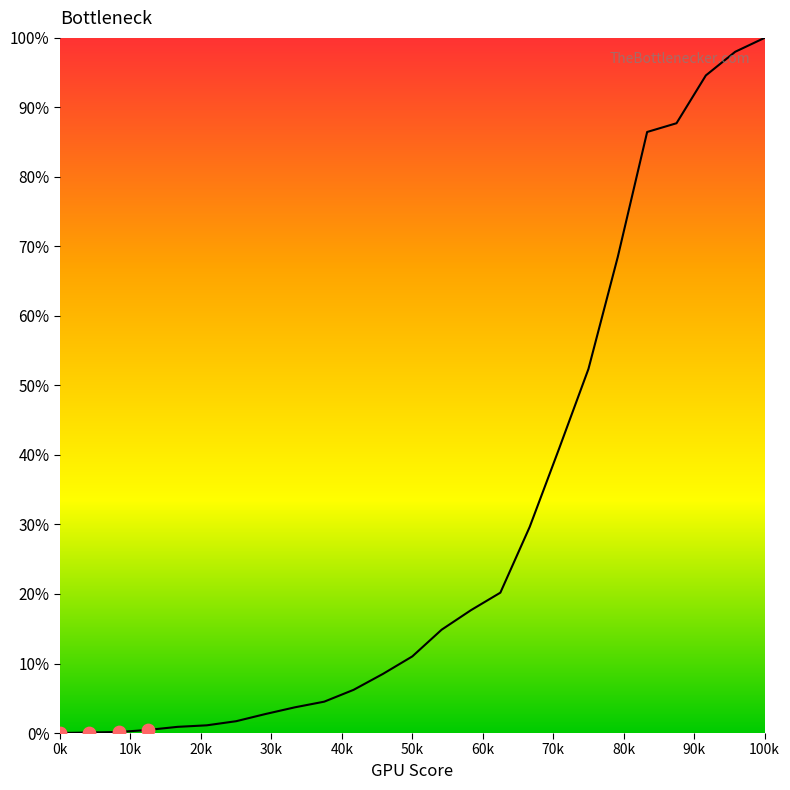

What is the difference between the maximum and minimum values?

100.0